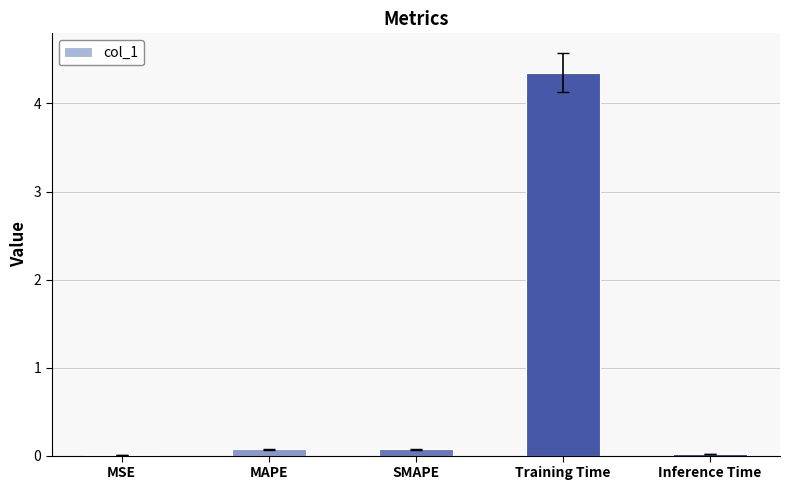

Which has a higher value, Inference Time or Training Time?

Training Time